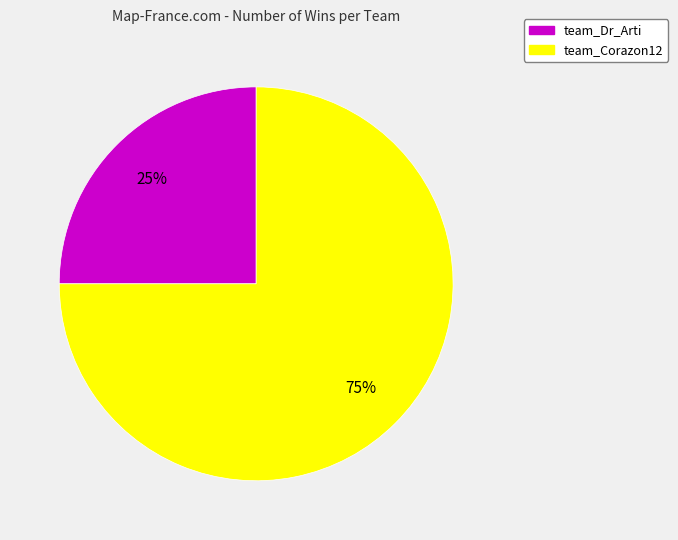

How many segments does this pie chart have?

2